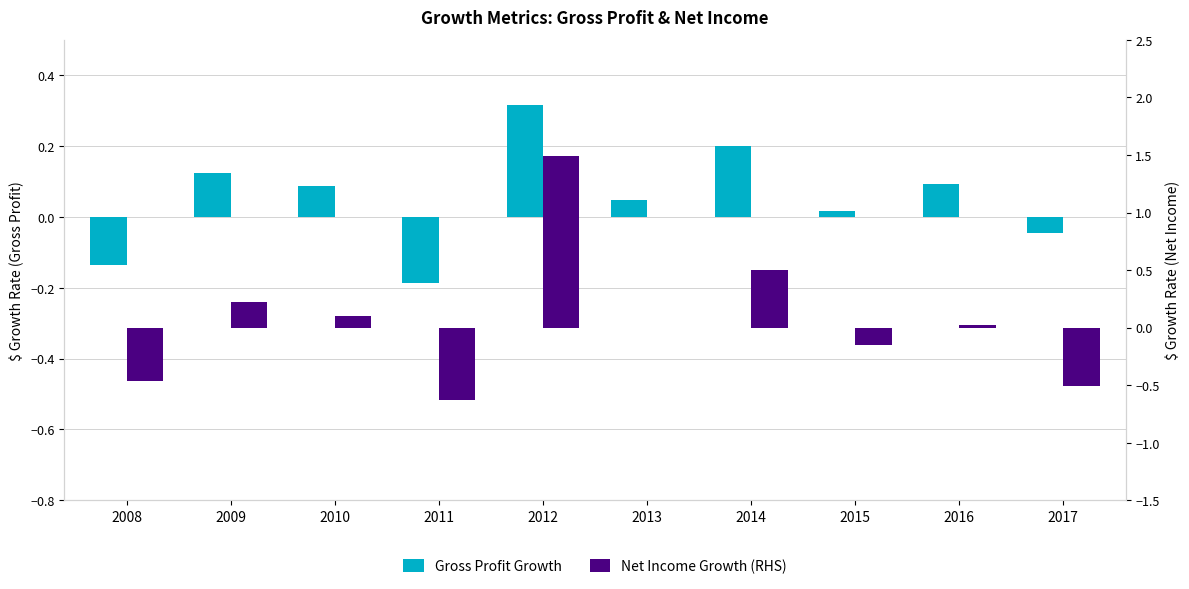

At which label does Gross Profit Growth reach its minimum?

2011